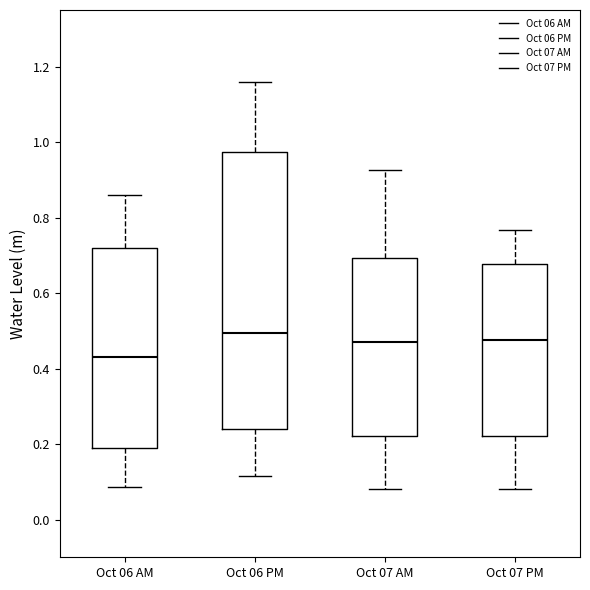

Where does the median line of the box for Oct 07 AM sit on the y-axis? The values are not printed on the chart, so give them approximately, as read against the axis.

0.46